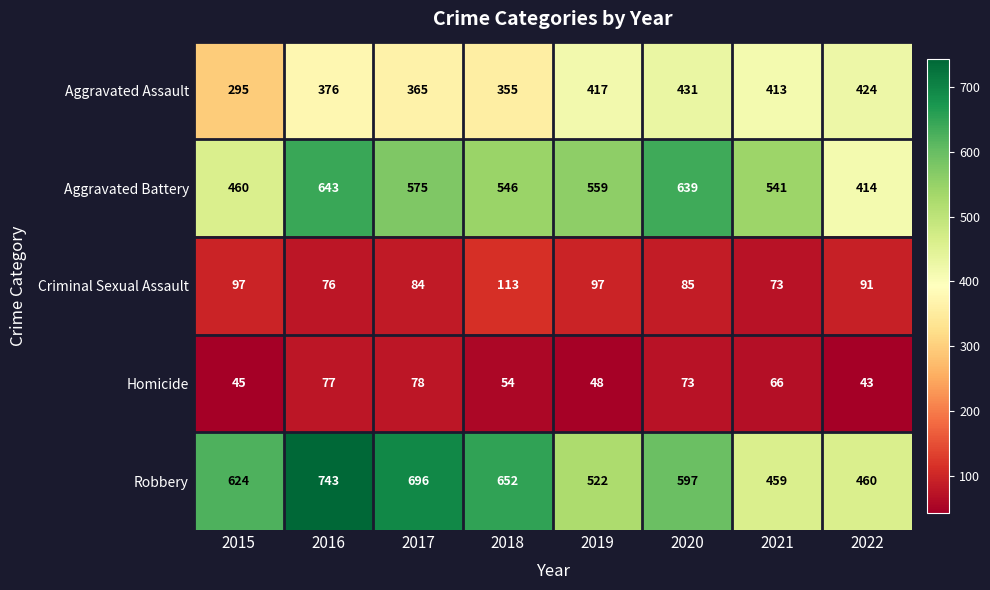

List the series in order of their peak value, highest first.

Robbery, Aggravated Battery, Aggravated Assault, Criminal Sexual Assault, Homicide